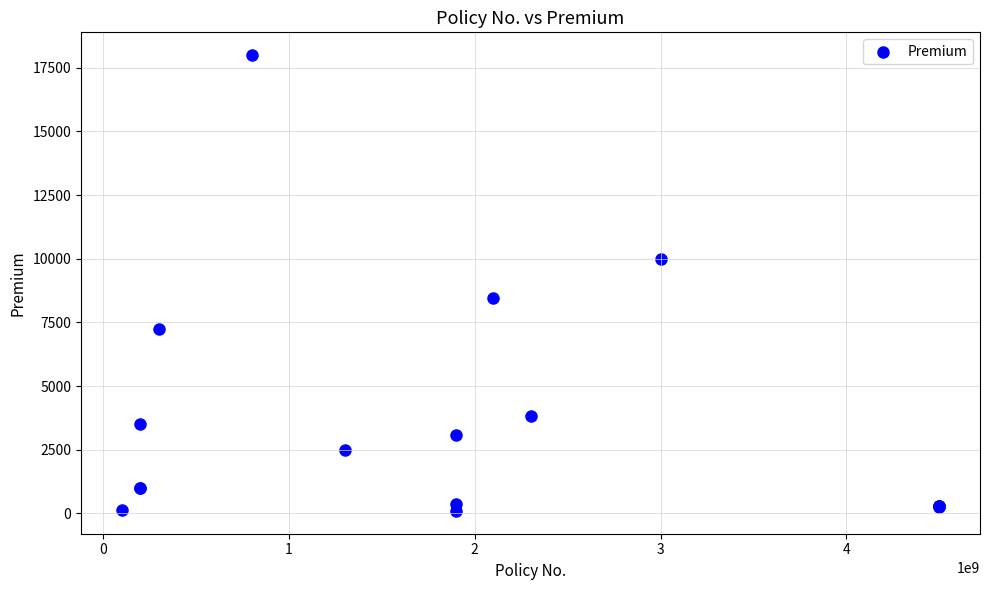

What Y value in the scatter plot is closest to 9046?

8463.4